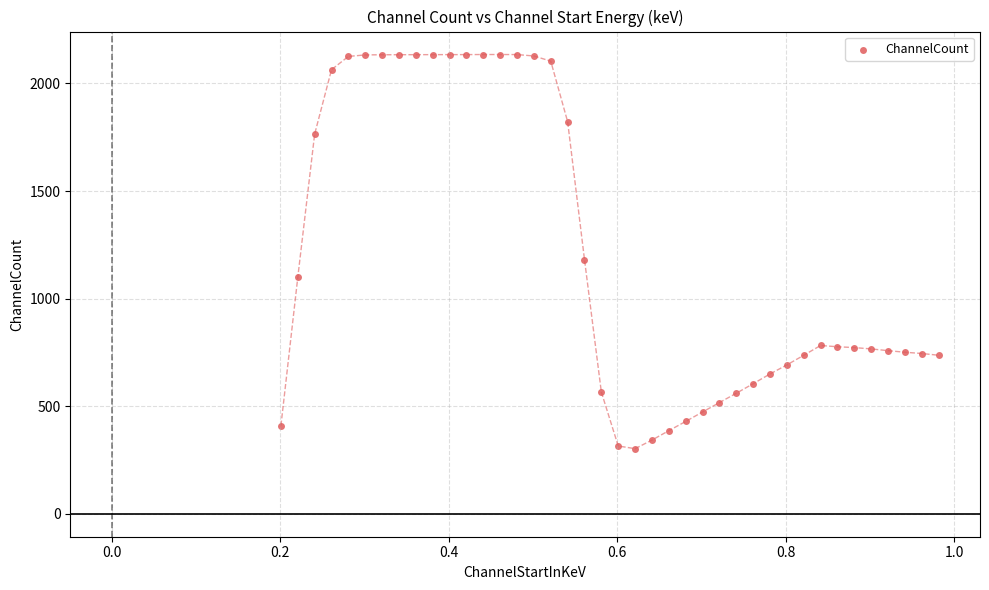

What is the range of Y values (max minus min)?

1831.9